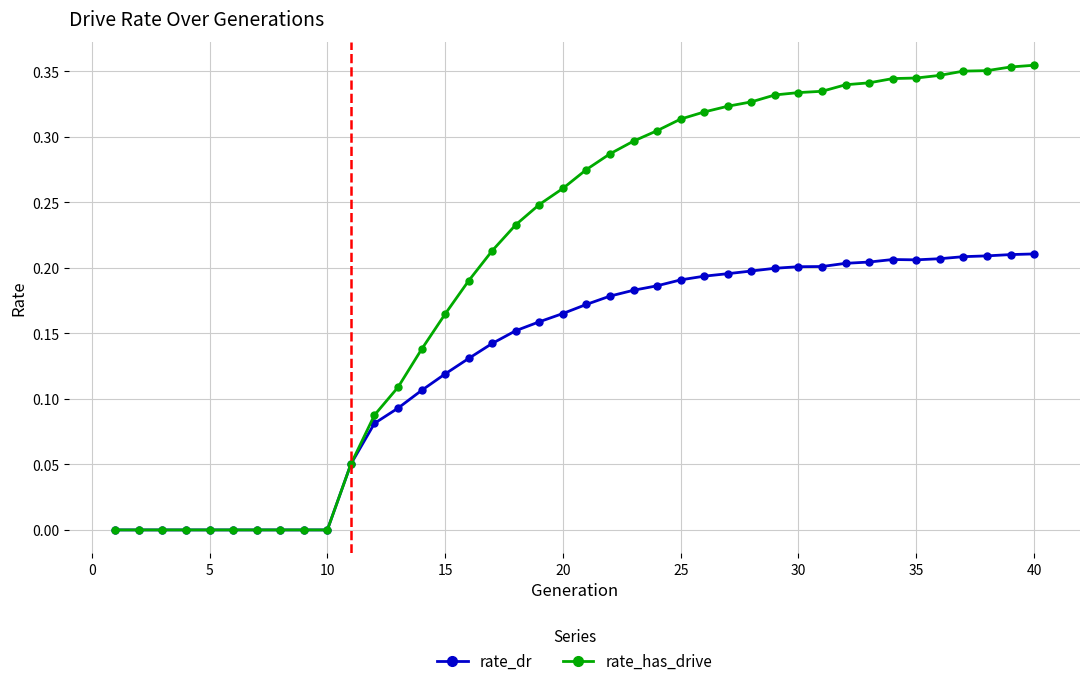

Which series has the largest range (max minus min)?

rate_has_drive